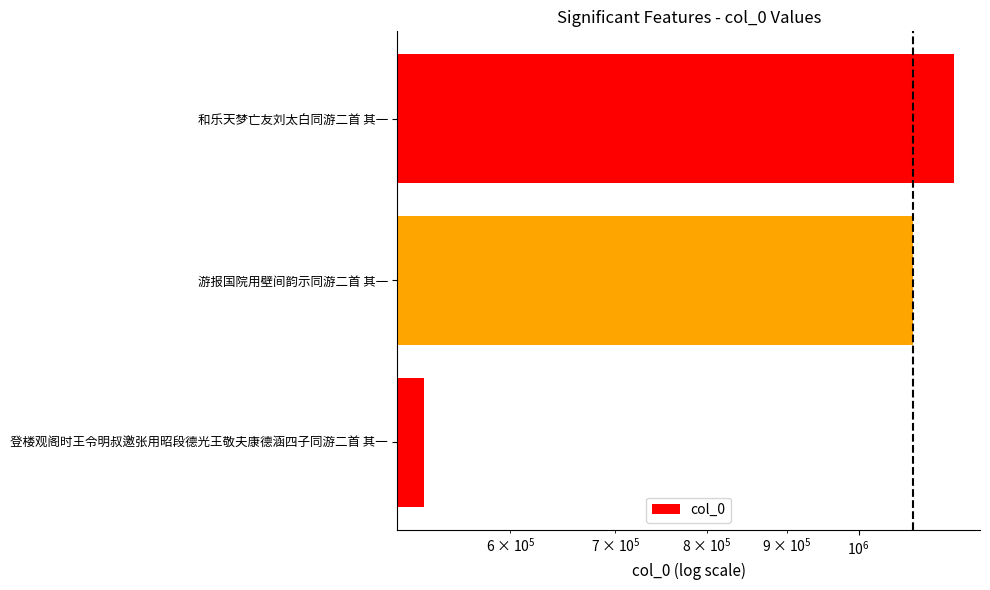

Does the chart contain any negative values?

No